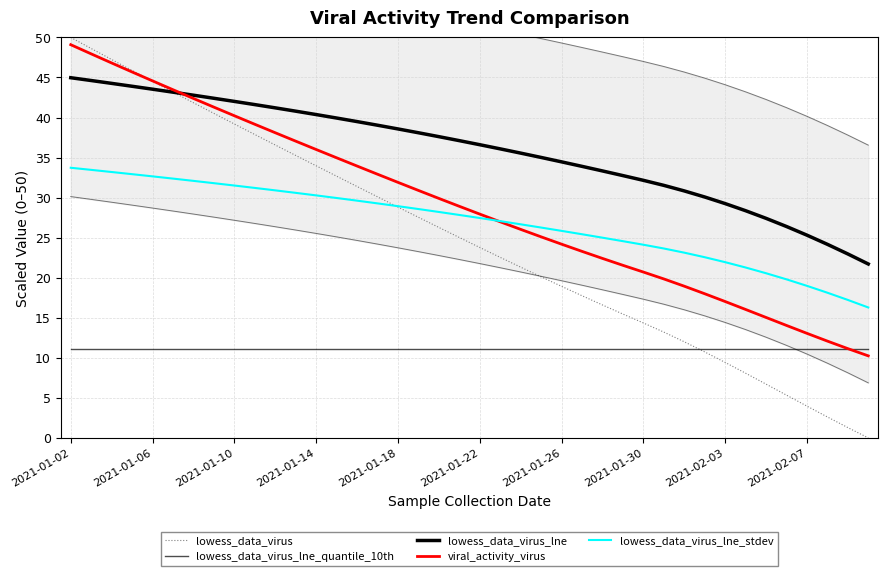

Which series changed the most between 16 and 31?

lowess_data_virus